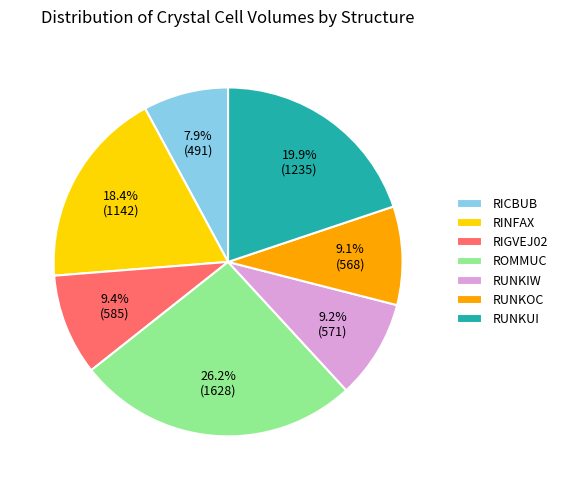

Between RINFAX and RUNKUI, which is larger?

RUNKUI